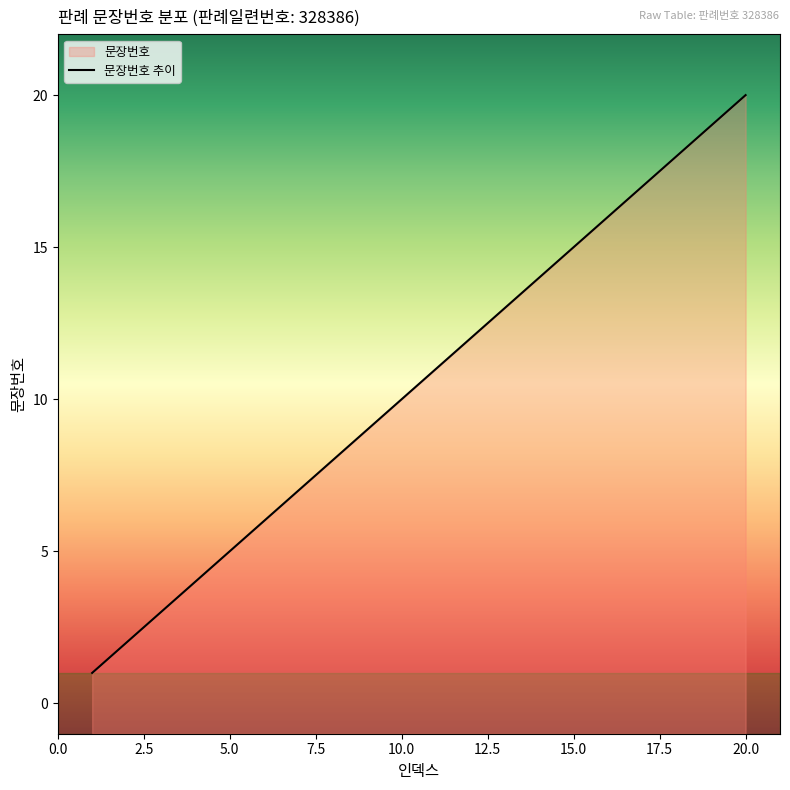

How many values are below 11?

10